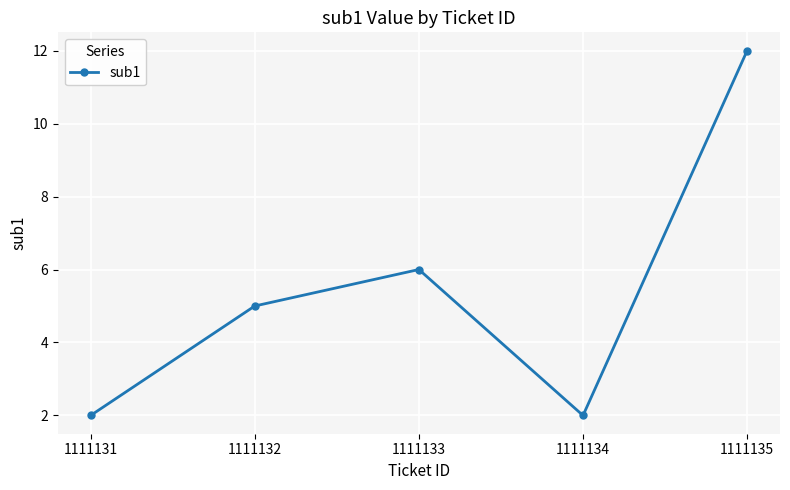

What is the difference between the second highest and second lowest values?

4